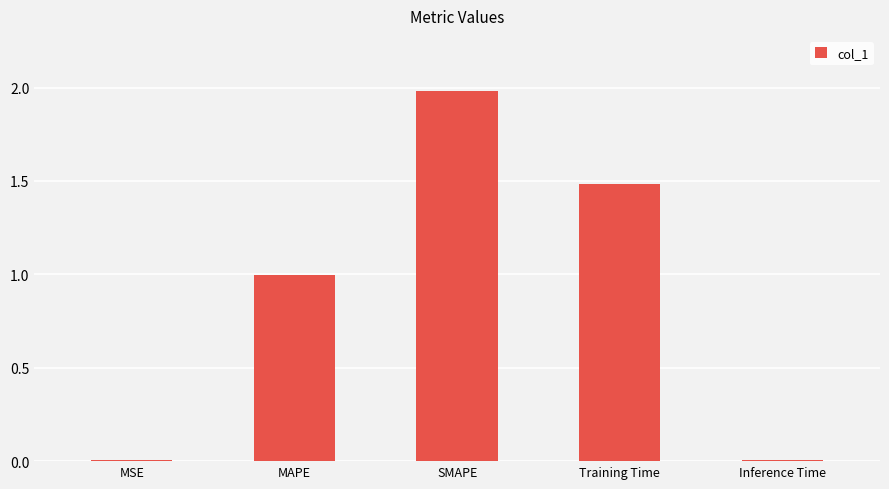

Is it true that the value at MAPE is 0.6?

False